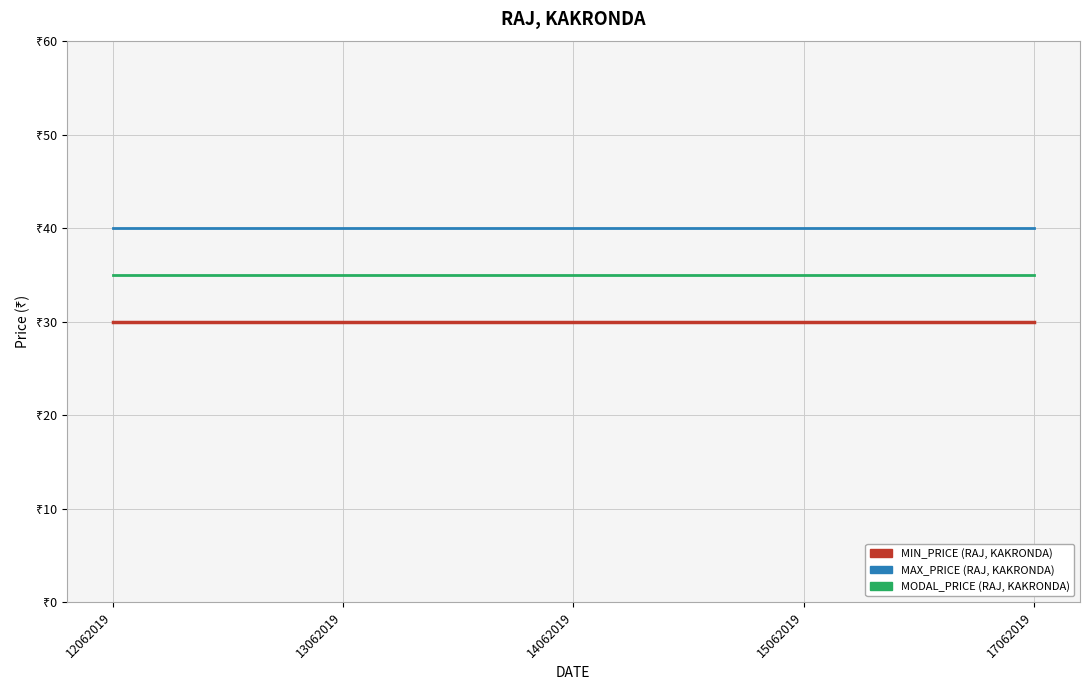

At which category does the chart reach its minimum across all series?

12062019